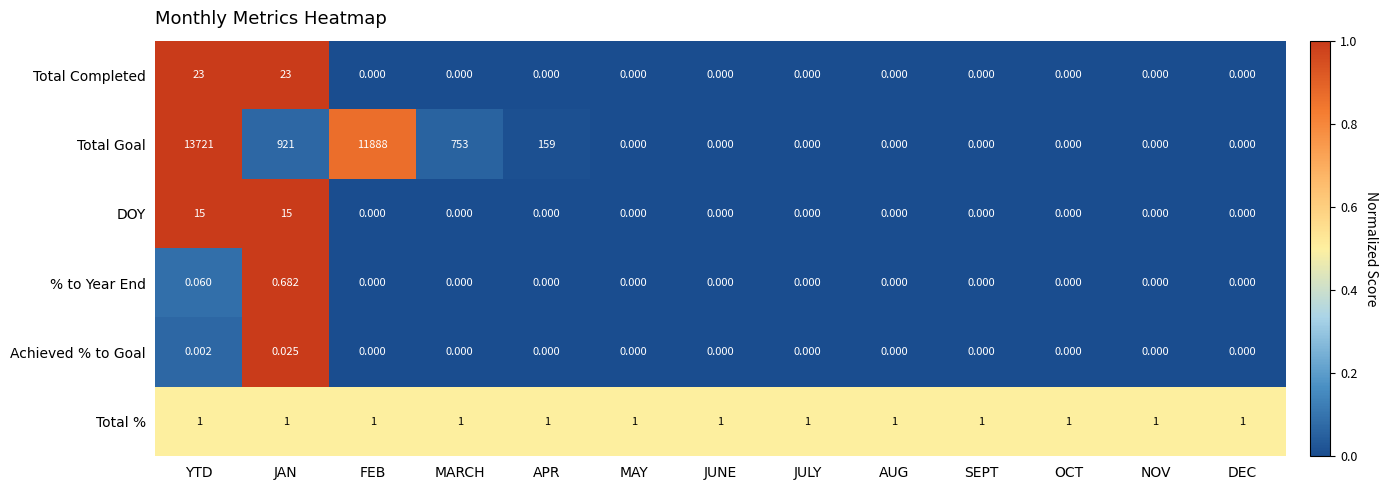

Which category has the highest value in the % to Year End series?

JAN